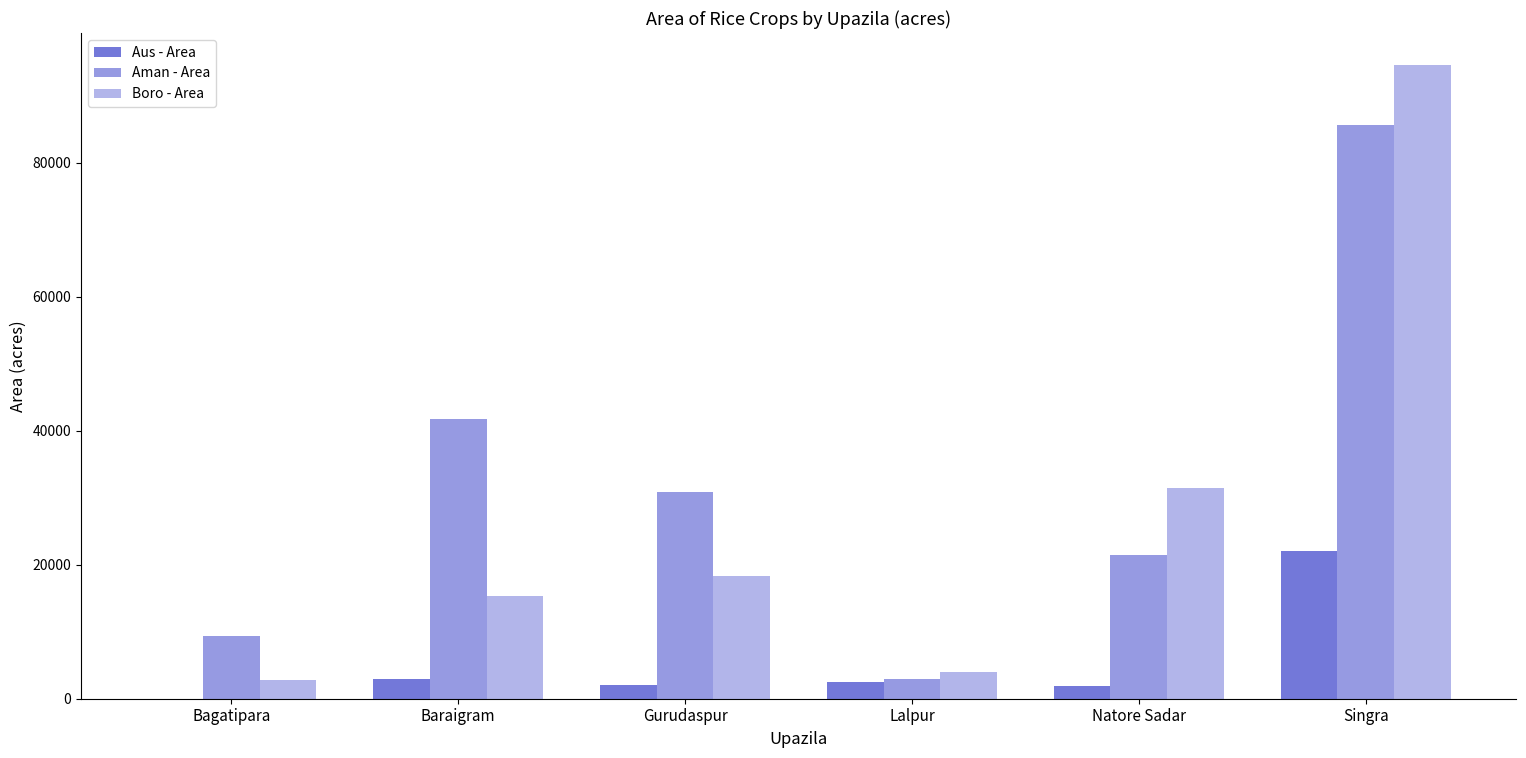

Rank the series by their average value, from lowest to highest.

Aus - Area, Boro - Area, Aman - Area